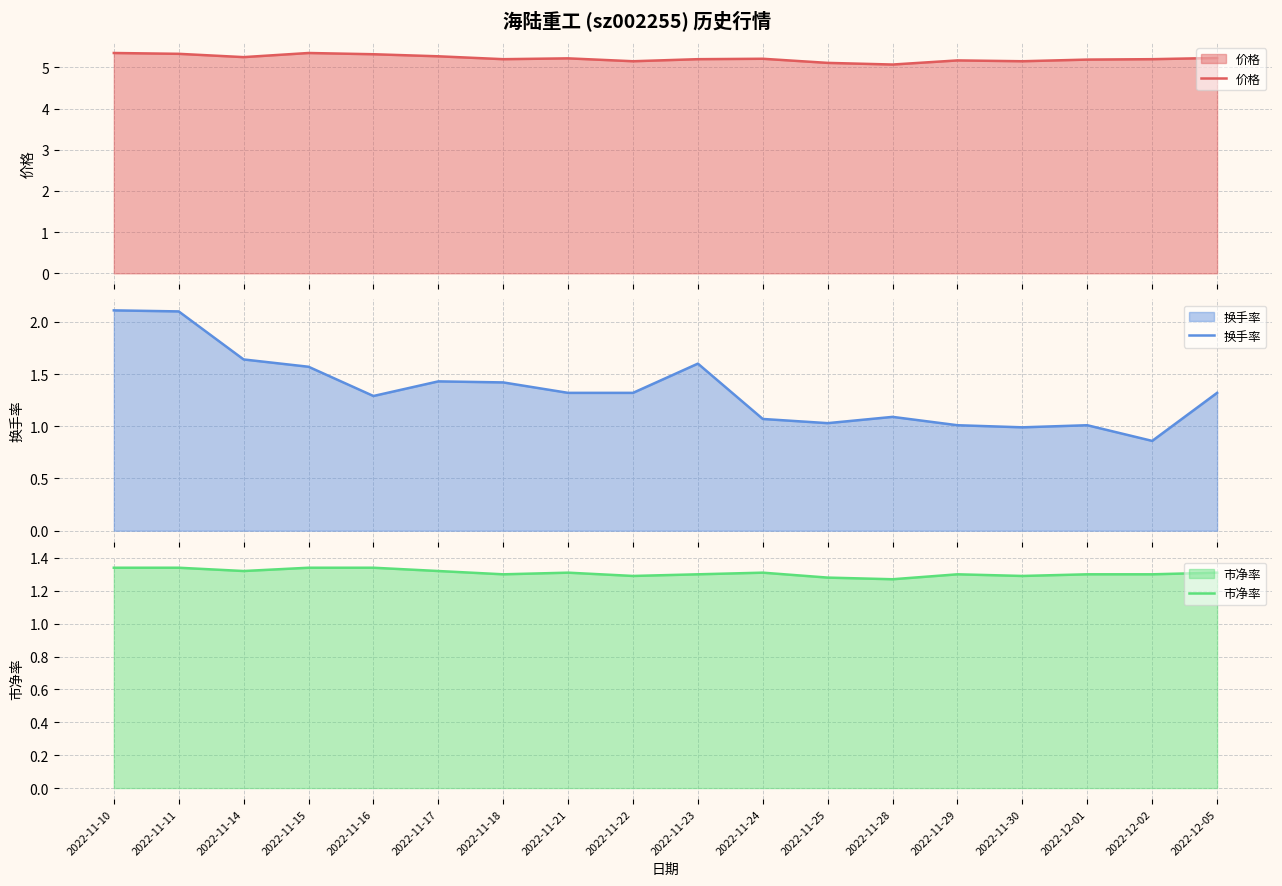

Where is the first local maximum for 价格?

2022-11-15